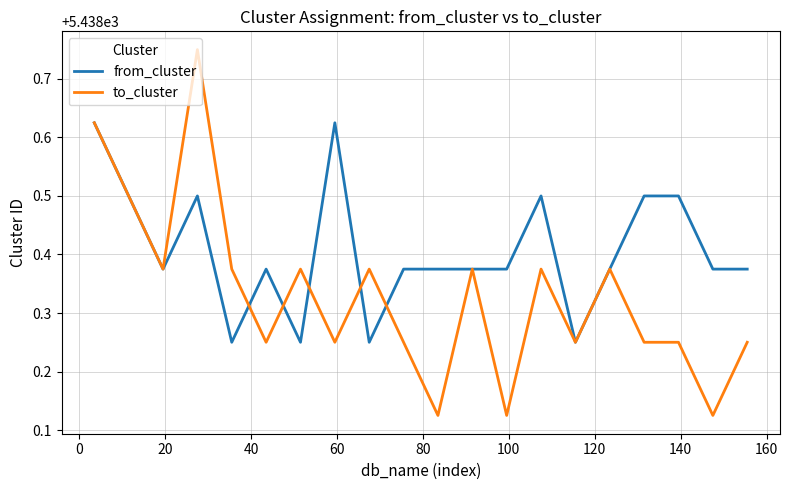

Rank the series by their average value, from lowest to highest.

to_cluster, from_cluster